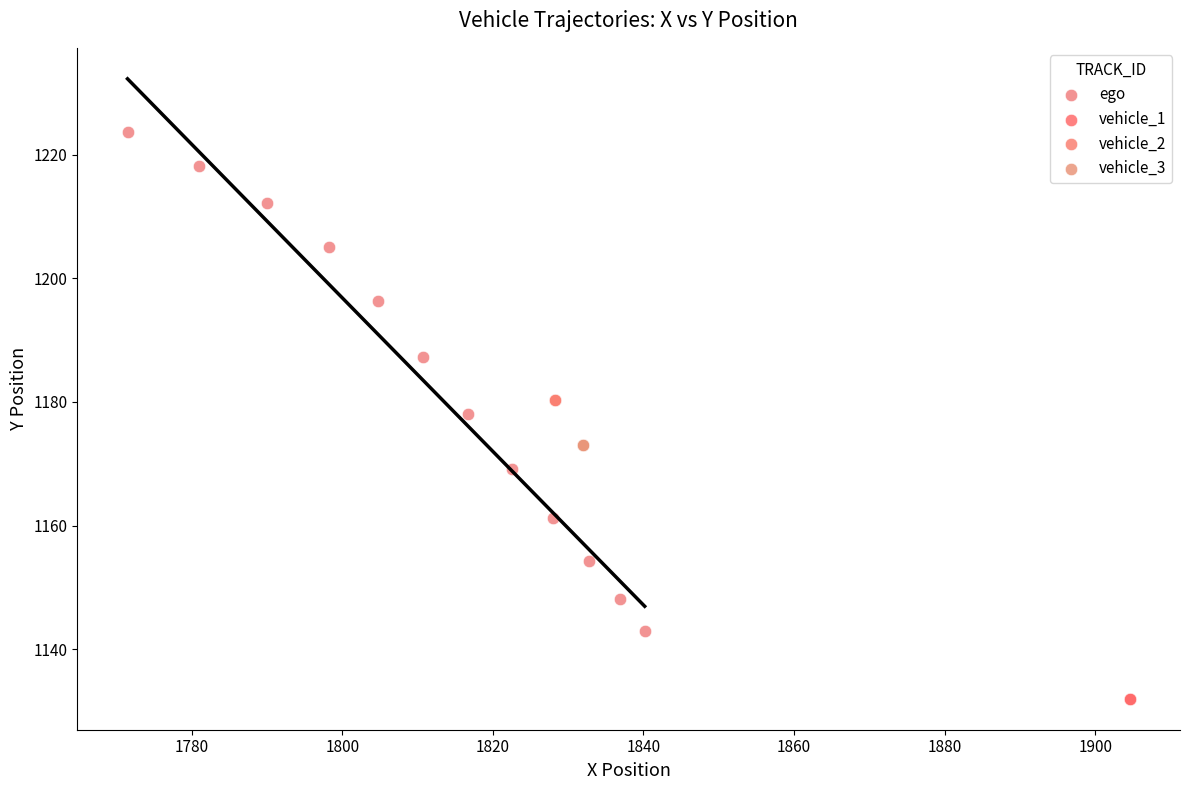

Which series contains the highest Y value?

ego